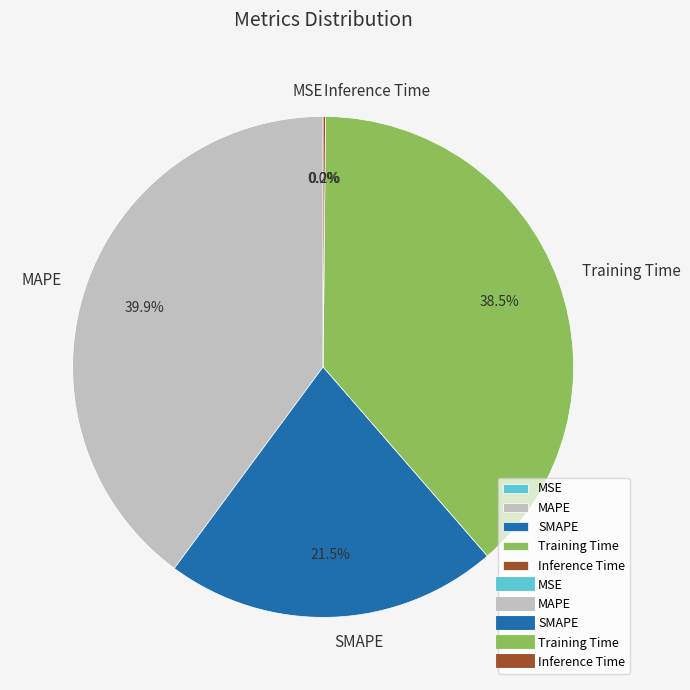

Which slice is the largest?

MAPE